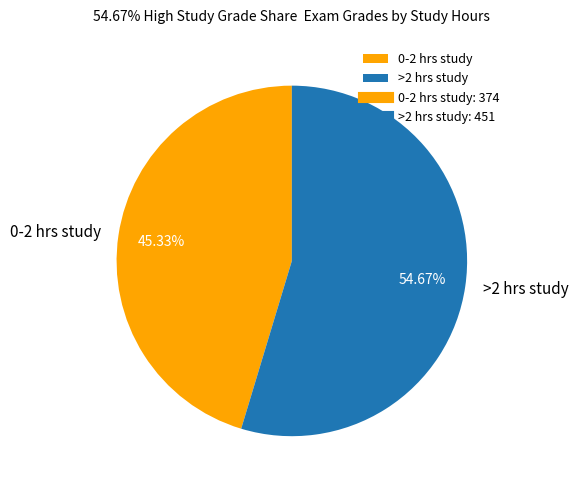

To the nearest percent, what is the average slice percentage?

50%